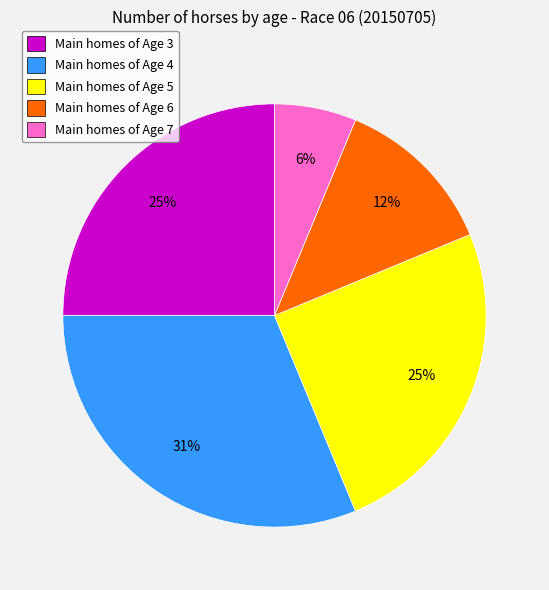

To the nearest percent, what is the combined percentage of Main homes of Age 3 and Main homes of Age 7?

31%